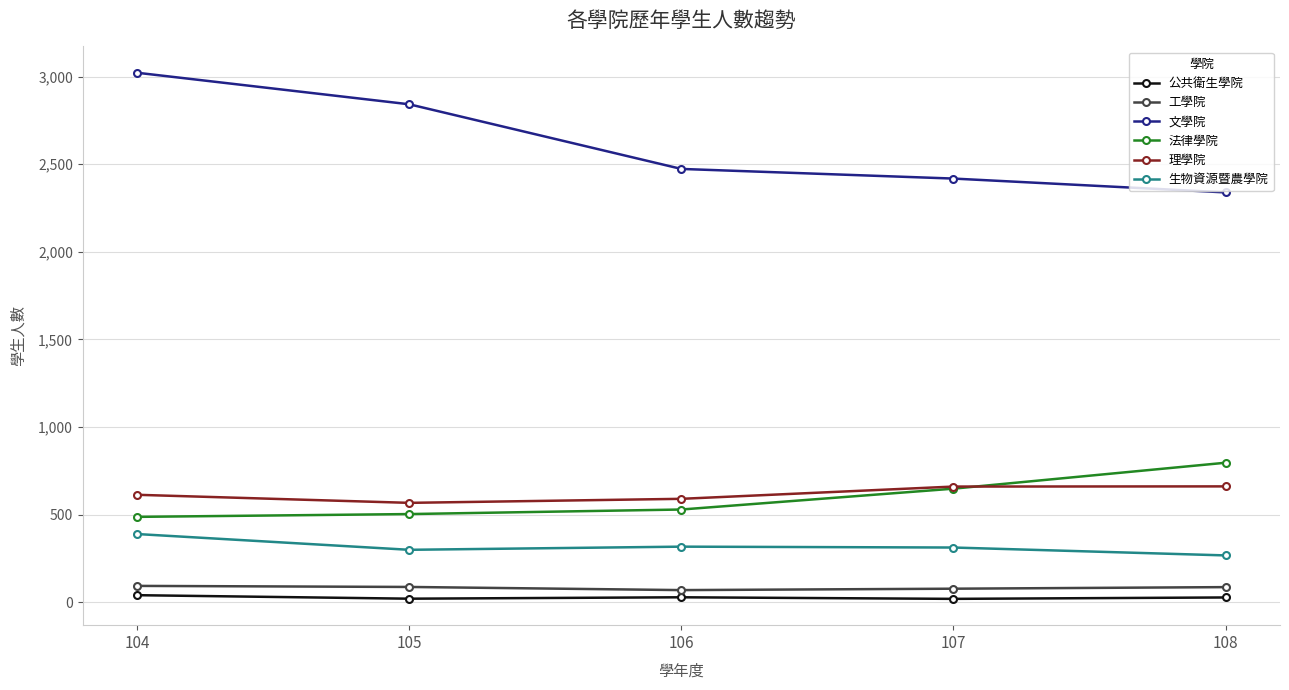

In 工學院, how many points are lower than both neighbors (excluding endpoints)?

1